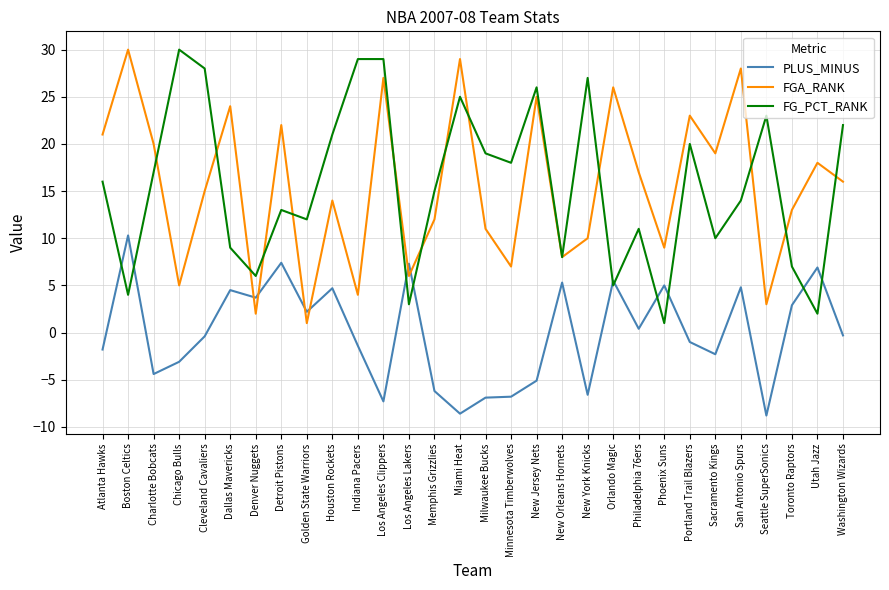

True or false: PLUS_MINUS has more than 1 interior local peaks.

True